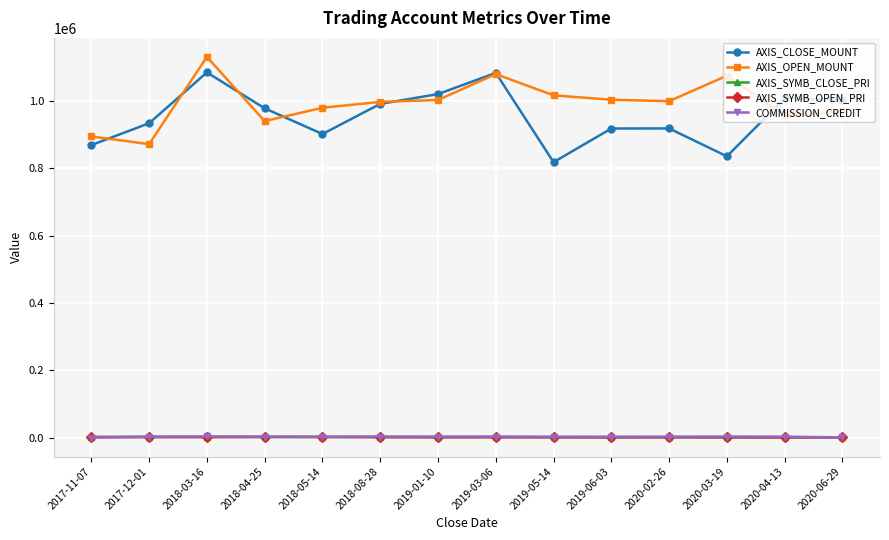

The value of AXIS_OPEN_MOUNT at 2018-08-28 is 1607981. True or false?

False